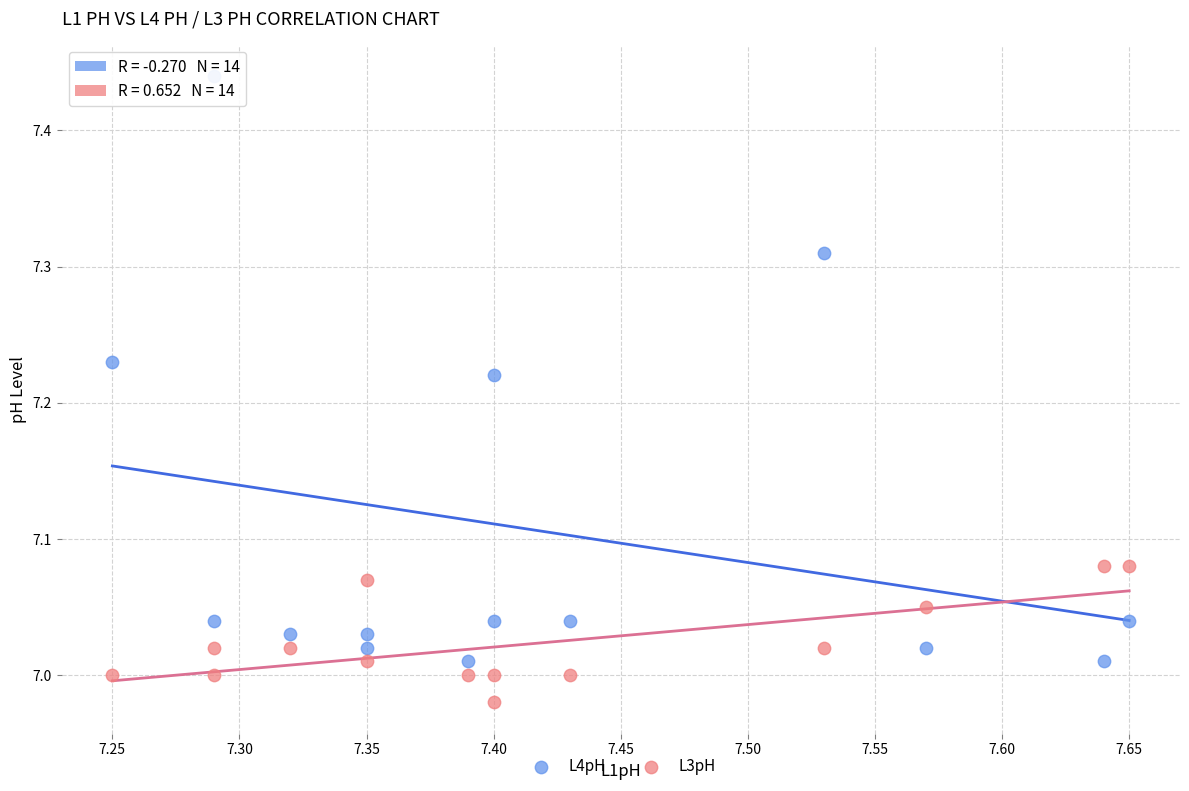

Which series contains the lowest Y value?

L3pH